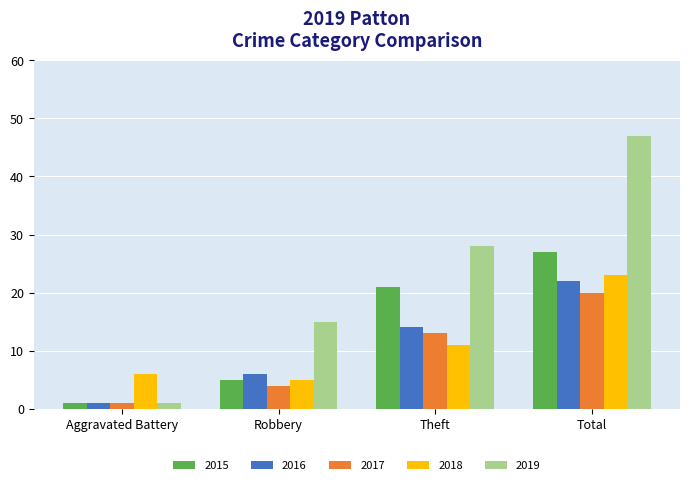

At which category is the sum across all series the highest?

Total